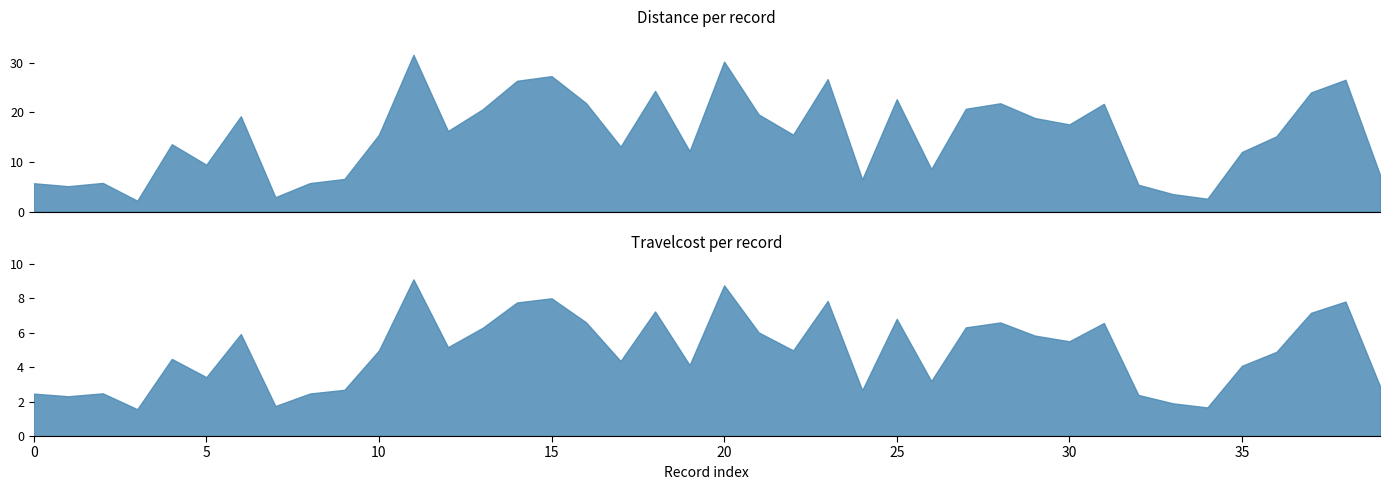

Between 32 and 33, which series saw the biggest shift?

Distance